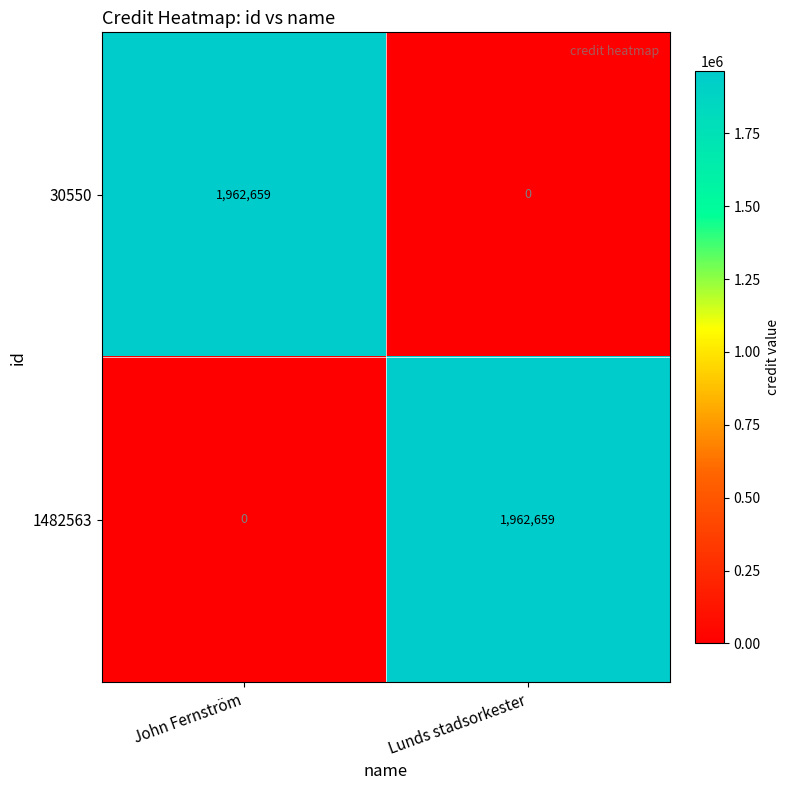

What is the difference between the highest and lowest values at Lunds stadsorkester?

1962659